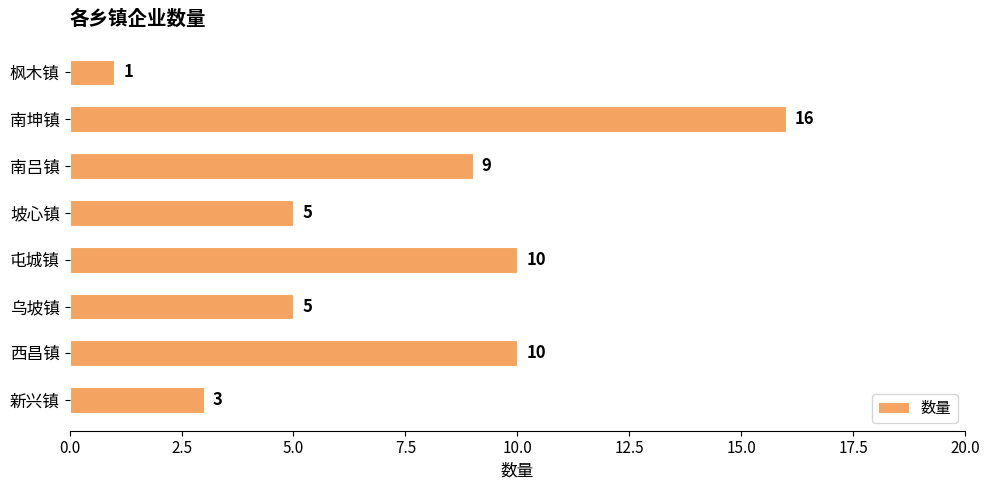

Reading top to bottom, what are all the values shown in this chart?

枫木镇=1	南坤镇=16	南吕镇=9	坡心镇=5	屯城镇=10	乌坡镇=5	西昌镇=10	新兴镇=3